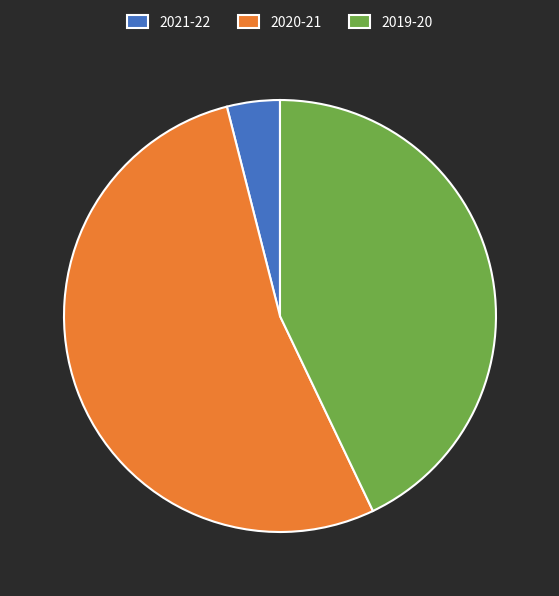

Does 2020-21 account for over 50% of the chart?

Yes